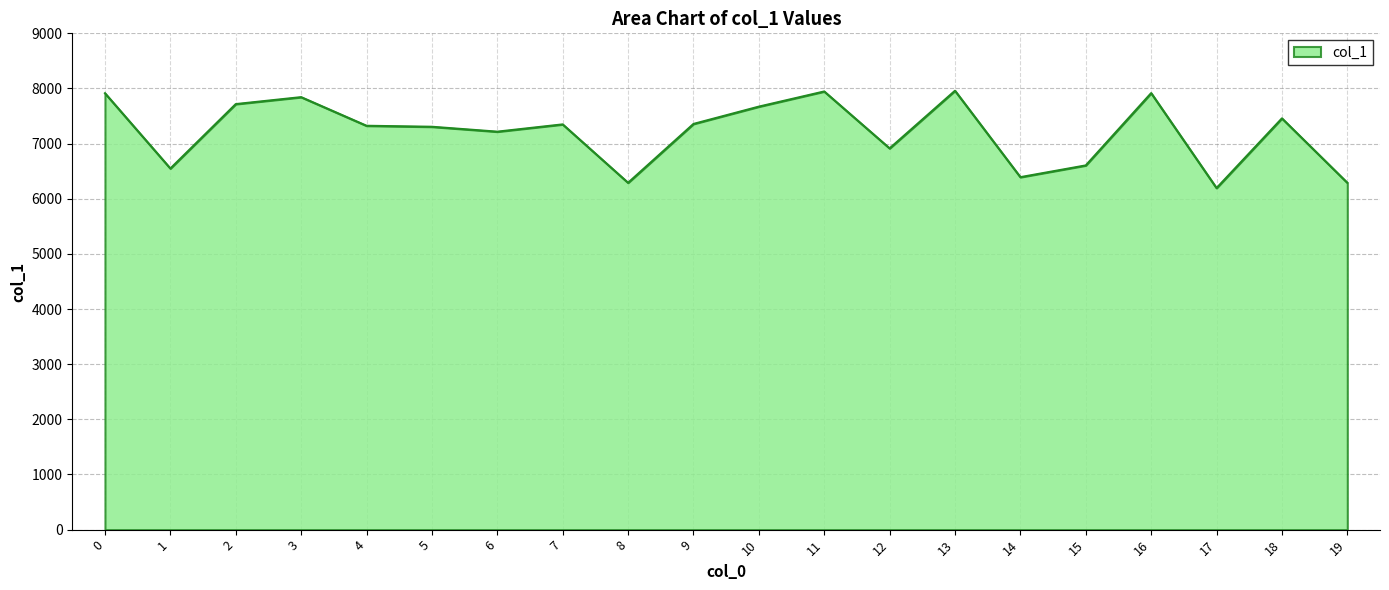

What is the approximate value at 13?

7959